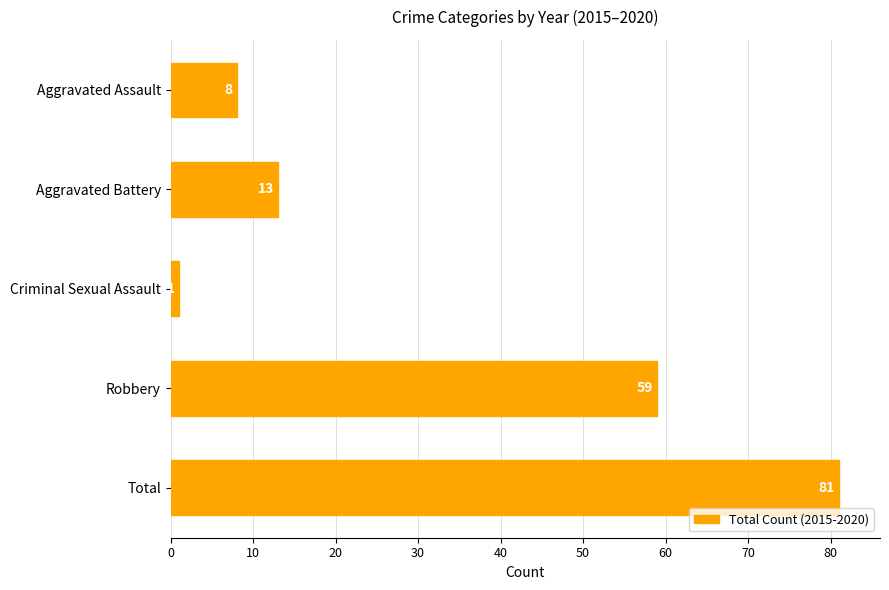

List the labels in order of value, smallest first.

Criminal Sexual Assault, Aggravated Assault, Aggravated Battery, Robbery, Total